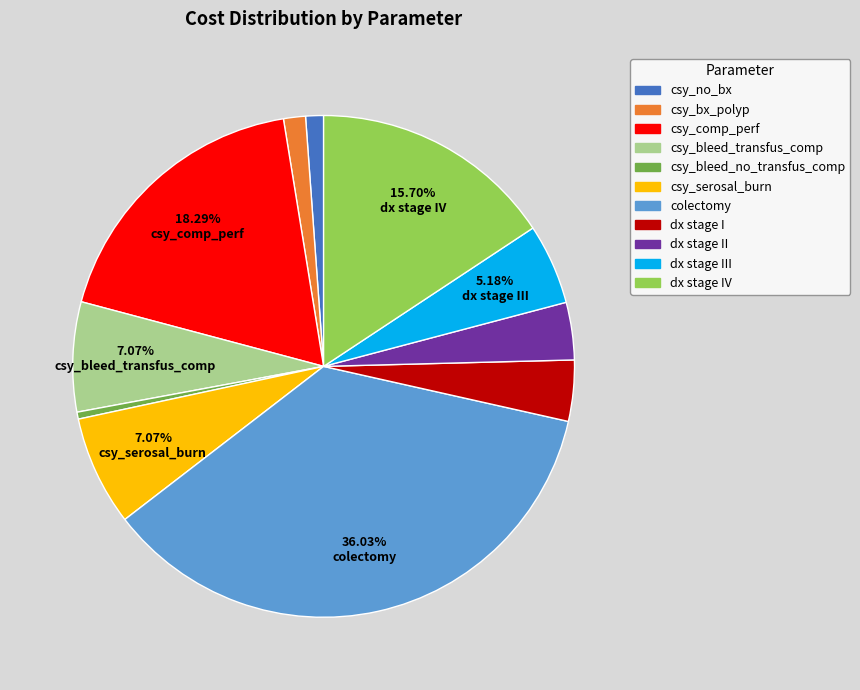

Count the number of slices in the pie.

11